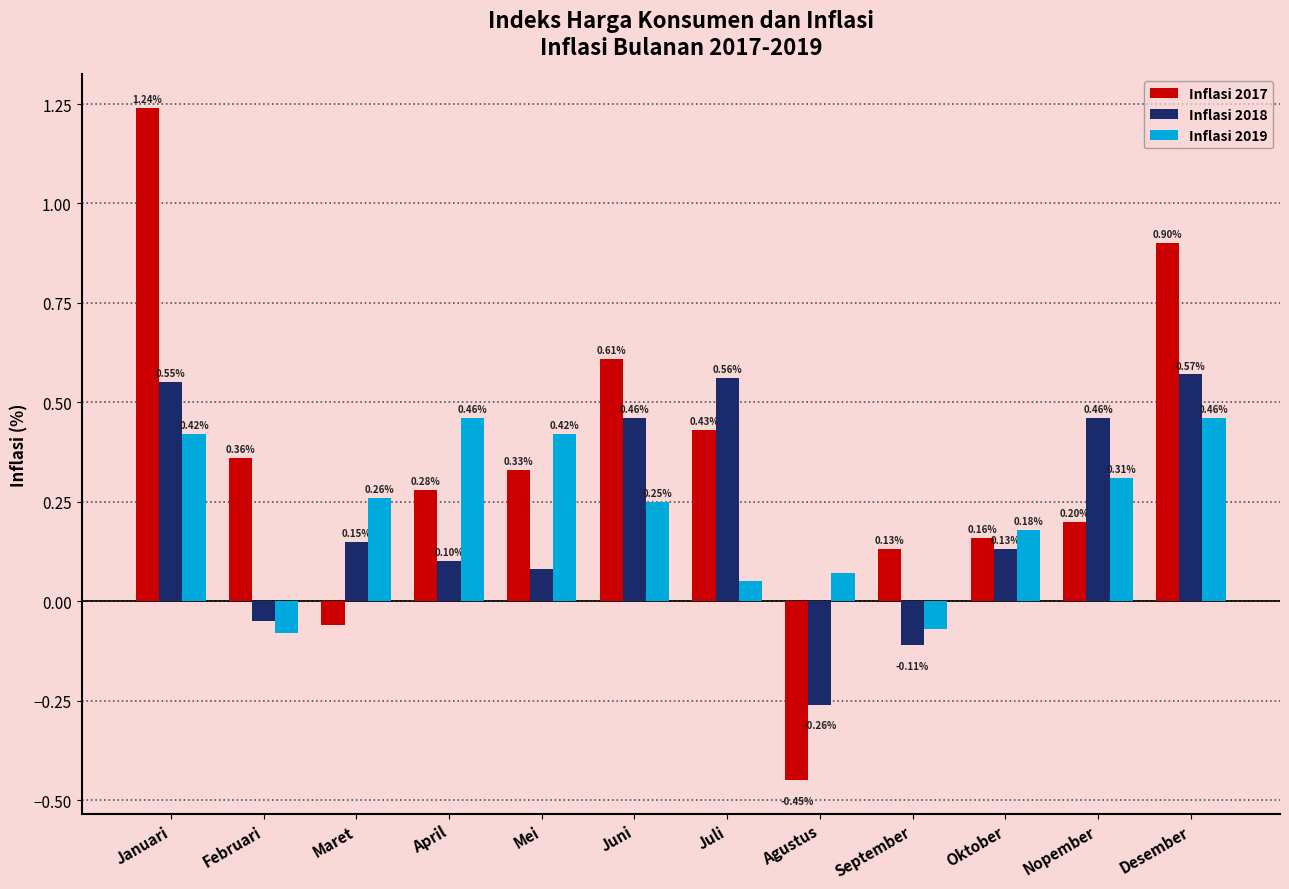

What is the total value across all series at Januari?

2.2